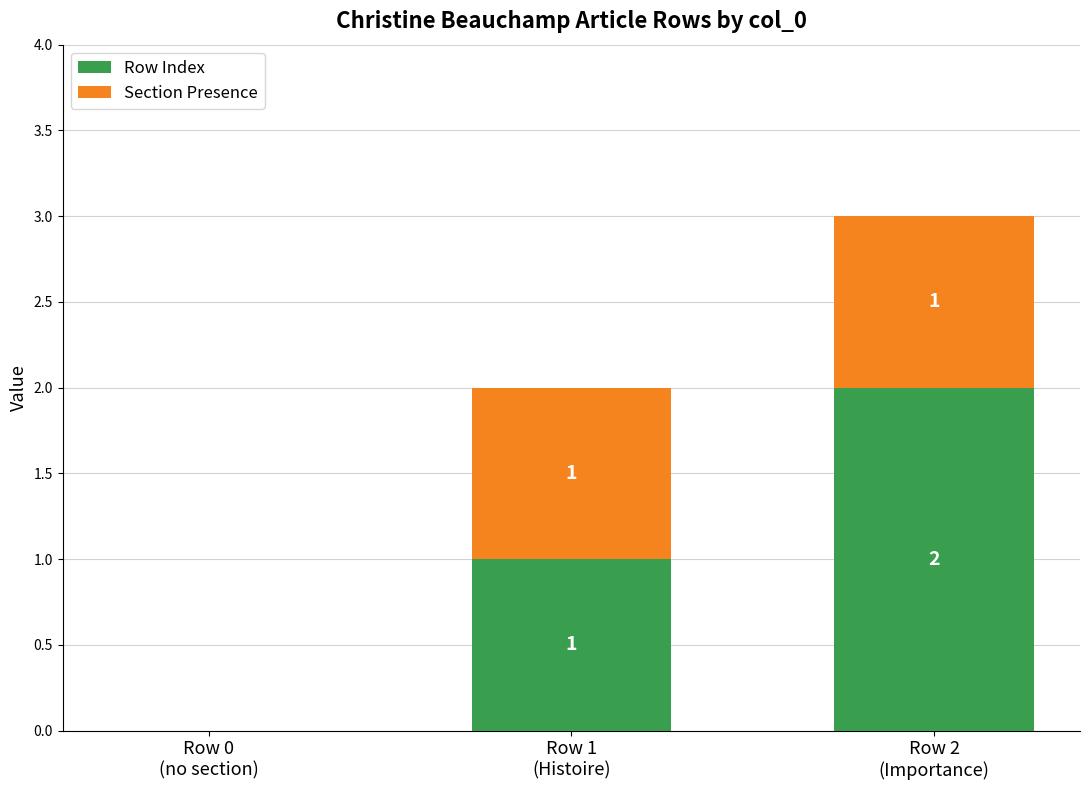

What is the sum of all Row Index values?

3